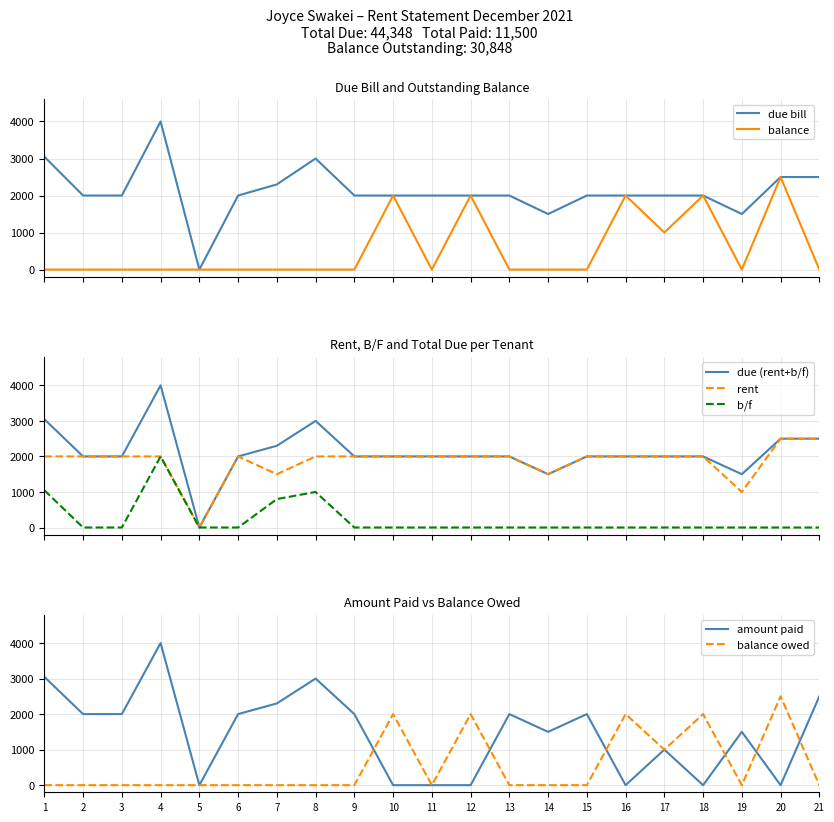

True or false: paid and due cross at least once.

False